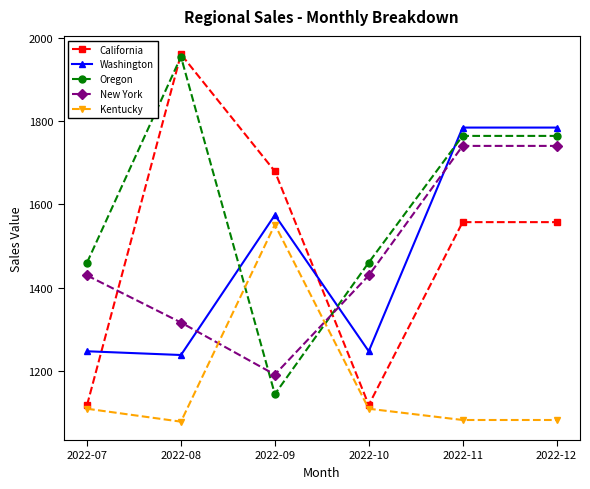

Which series has the largest range (max minus min)?

California